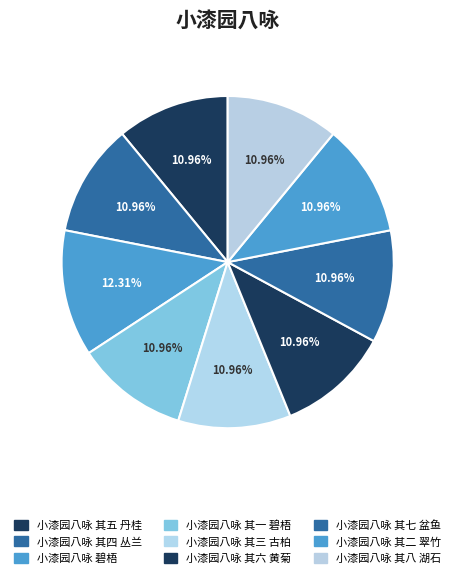

True or false: 小漆园八咏 碧梧 accounts for 12% of the total.

True